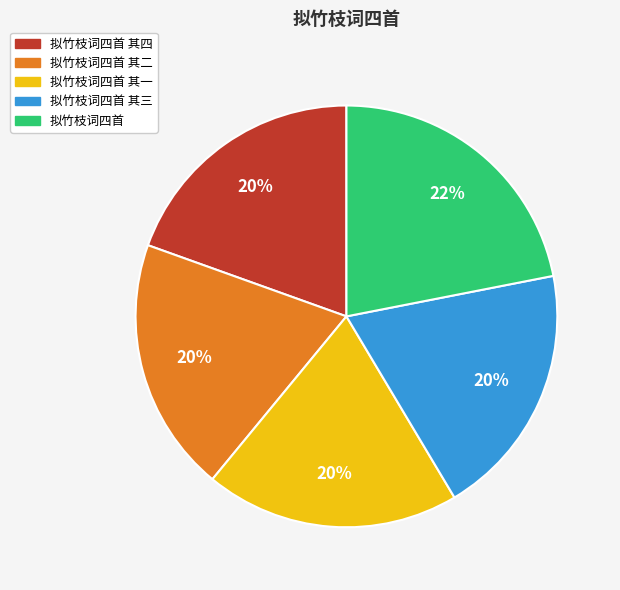

Is it true that 拟竹枝词四首 is 22% of the pie?

True